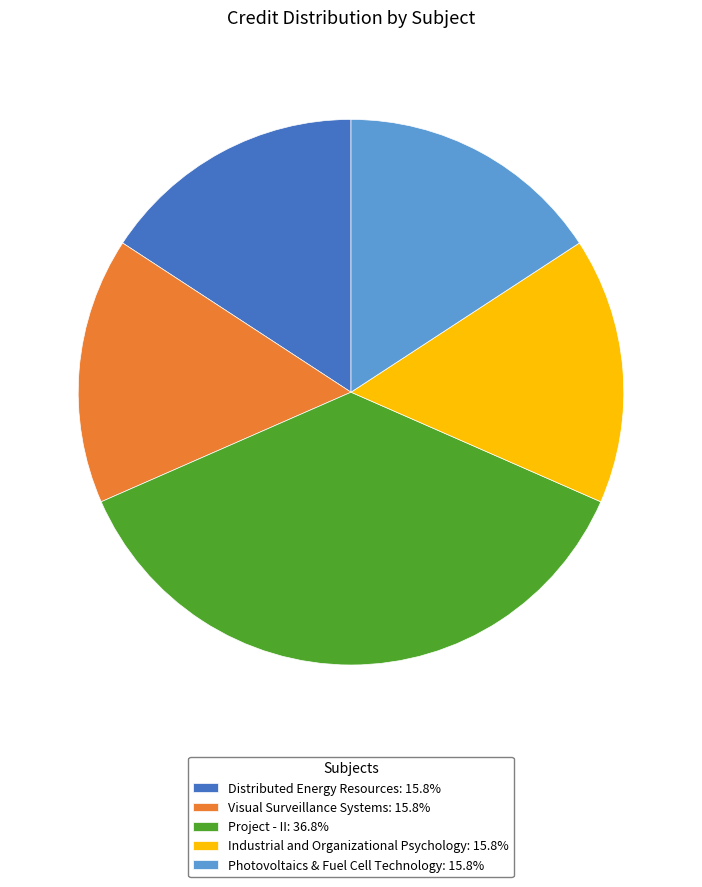

The Distributed Energy Resources slice represents 16% of the pie. True or false?

True